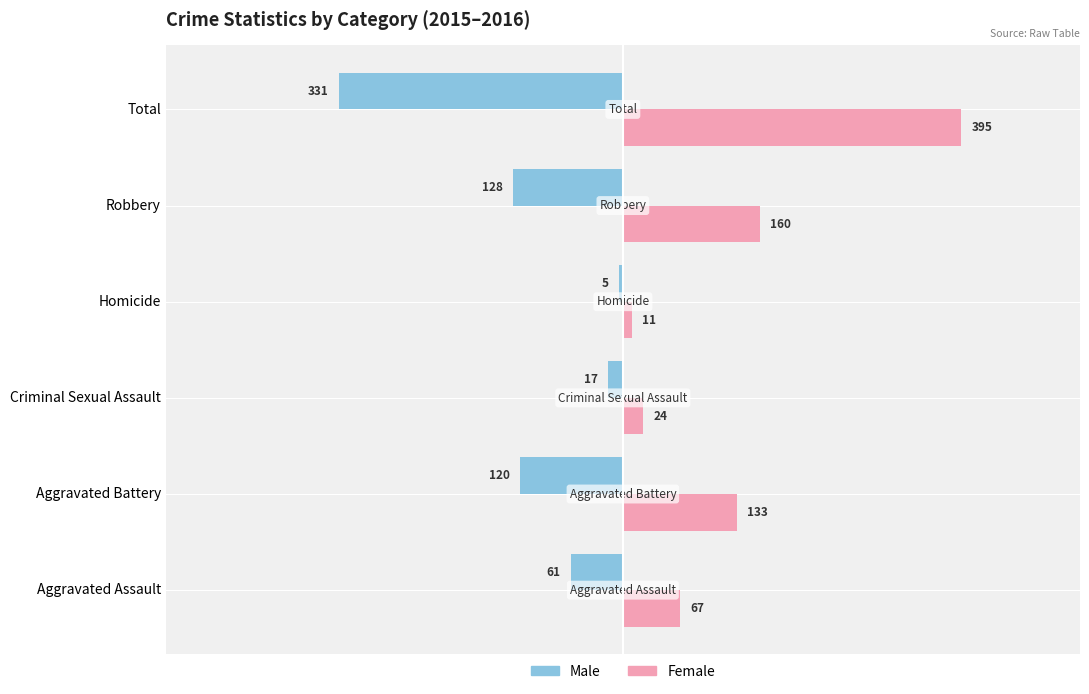

What is the average value of the Male series?

-110